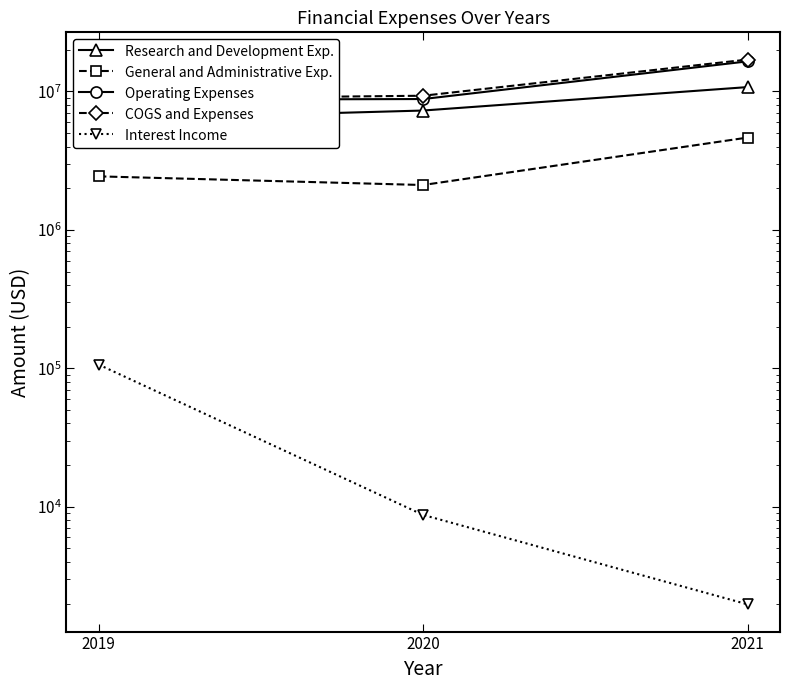

Which series changed the most between 2019 and 2020?

Research and Development Exp.